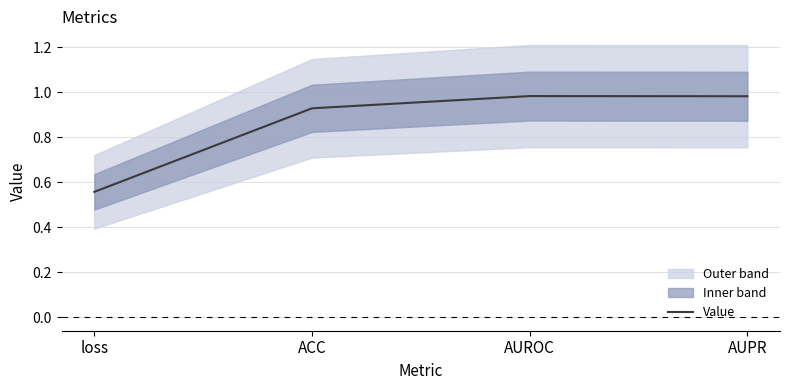

The value at AUROC is 1.0. True or false?

True